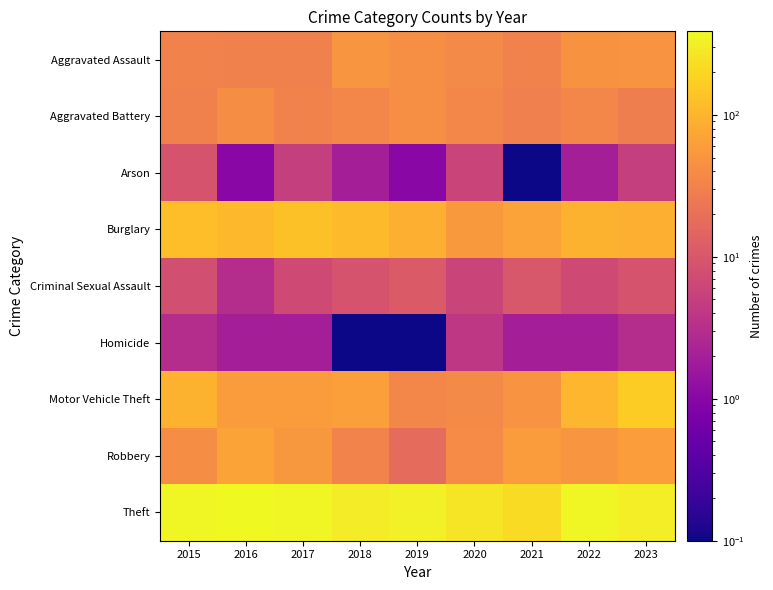

Which series has the largest range (max minus min)?

Theft